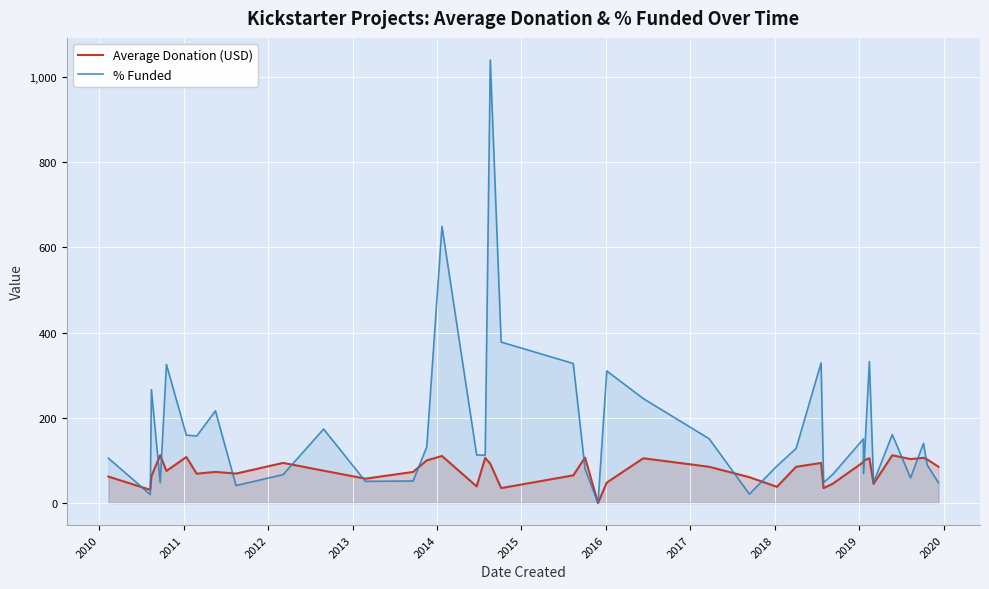

Rank the series by their average value, from highest to lowest.

% Funded, Average Donation (USD)